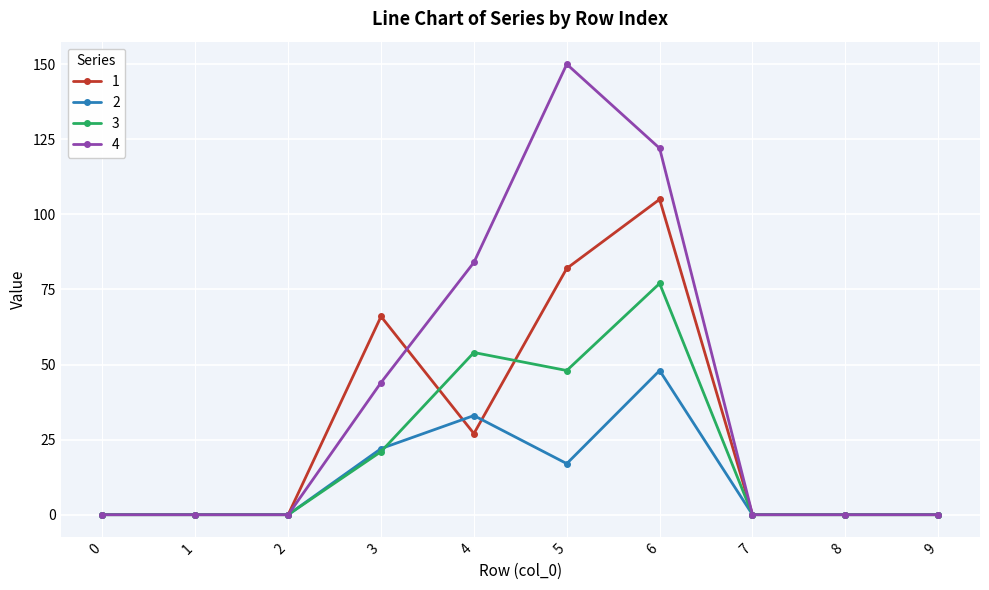

Reading left to right, what are all the values shown in this chart?

1: 0=0	1=0	2=0	3=66	4=27	5=82	6=105	7=0	8=0	9=0
2: 0=0	1=0	2=0	3=22	4=33	5=17	6=48	7=0	8=0	9=0
3: 0=0	1=0	2=0	3=21	4=54	5=48	6=77	7=0	8=0	9=0
4: 0=0	1=0	2=0	3=44	4=84	5=150	6=122	7=0	8=0	9=0